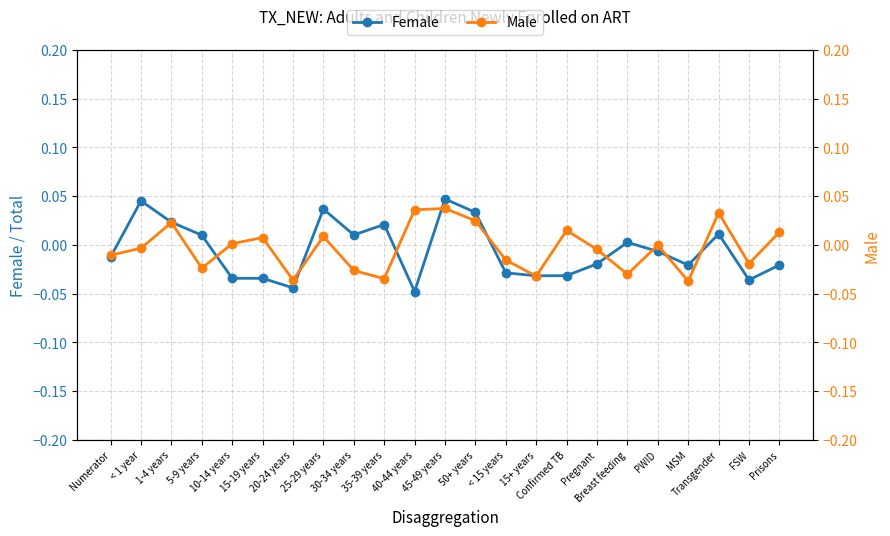

Between which two adjacent categories do Female and Male first intersect?

Numerator and < 1 year